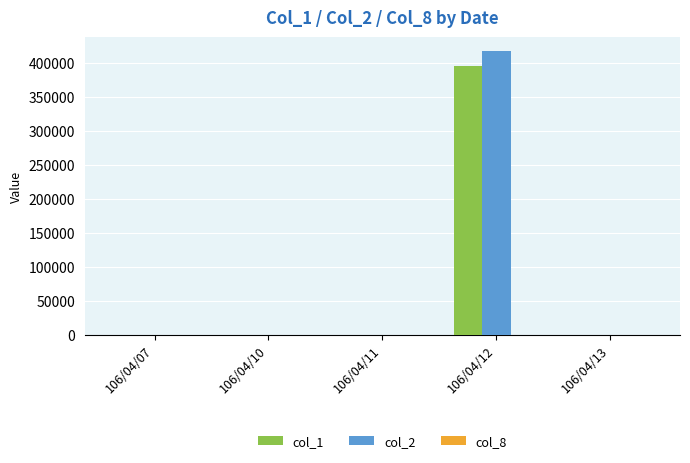

True or false: col_2 has a value of 171724 at 106/04/07.

False